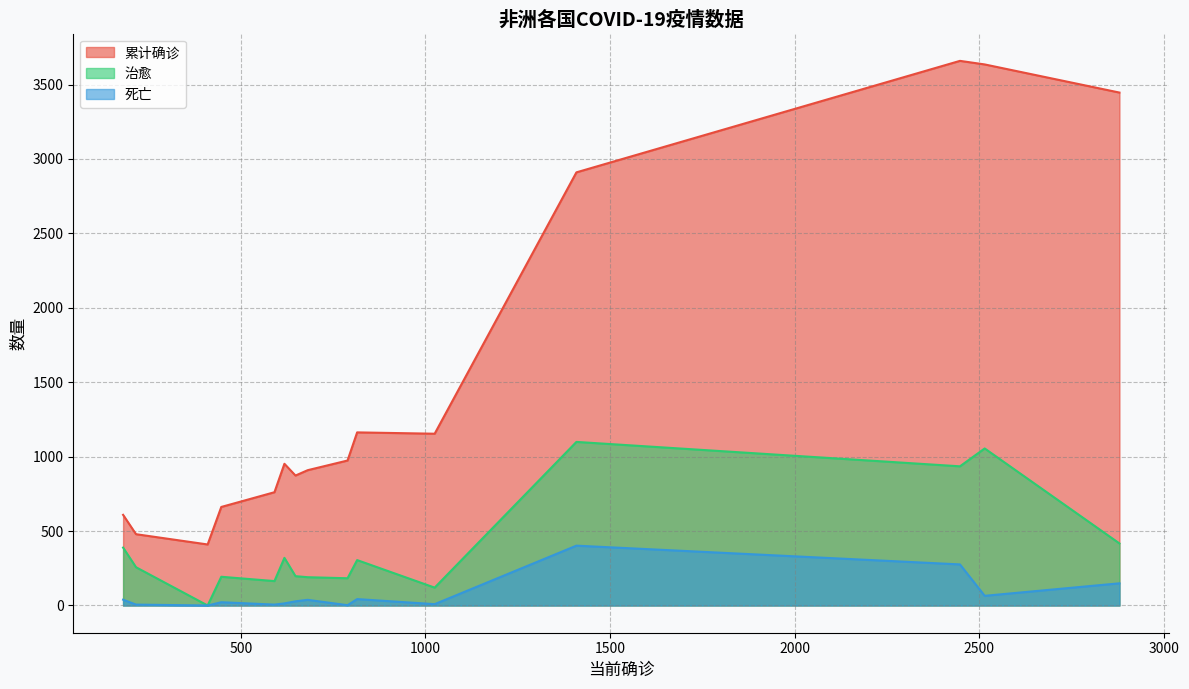

Which series has the largest total across all categories?

累计确诊